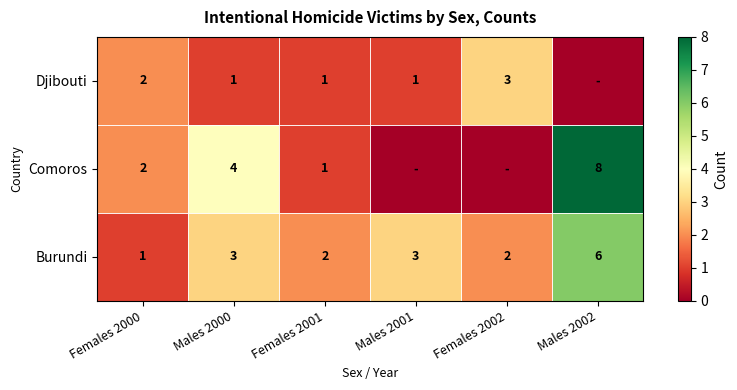

What is the difference between the maximum and second lowest values in the Burundi series?

4